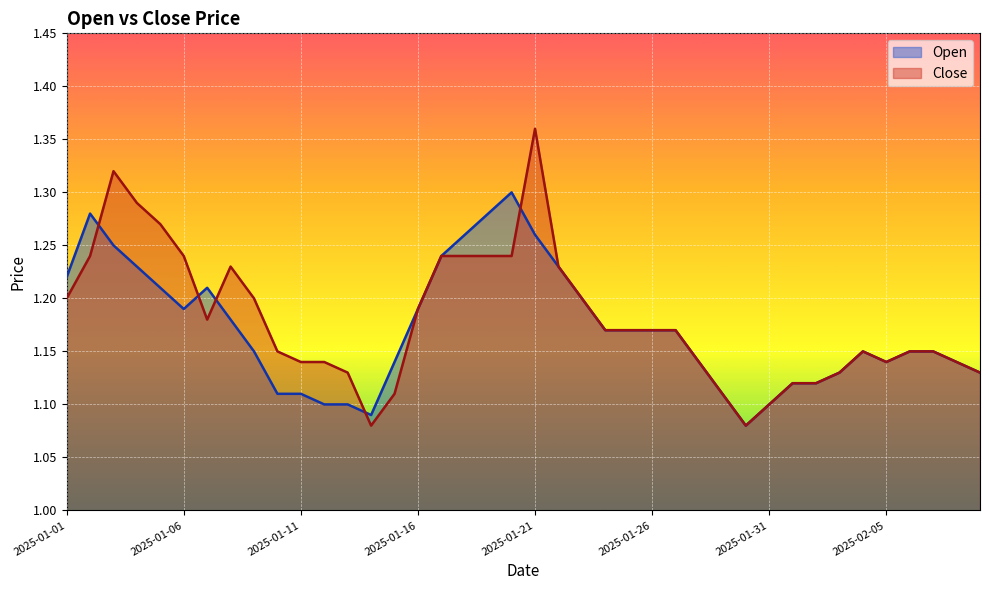

After their last crossing, which series has the higher values: Close or Open?

Close